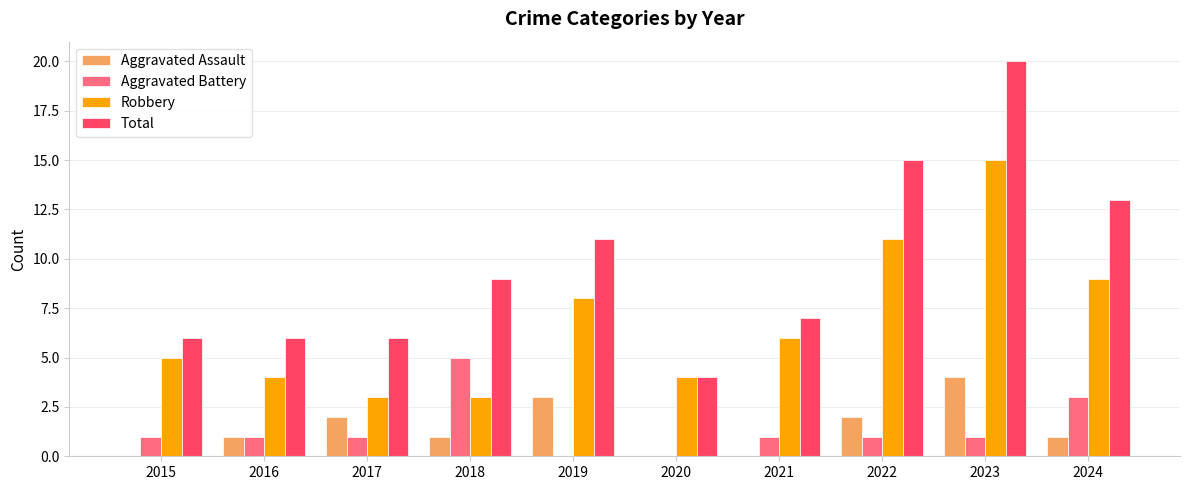

True or false: Total has a value of 7 at 2021.

True